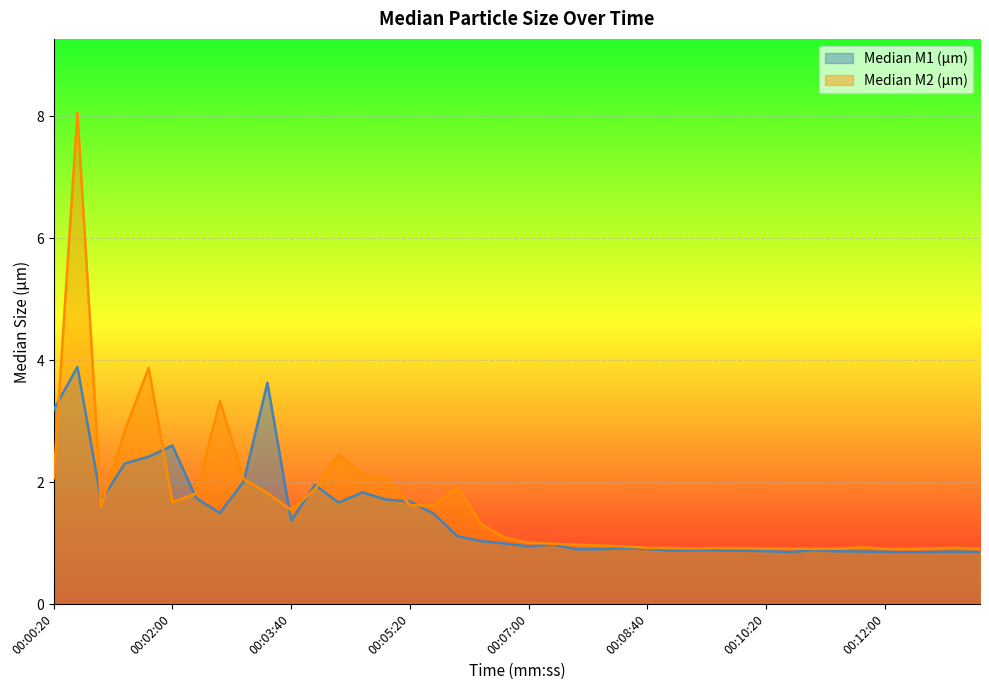

The value of Median M2 (µm) at 00:01:40 is 1.8. True or false?

False